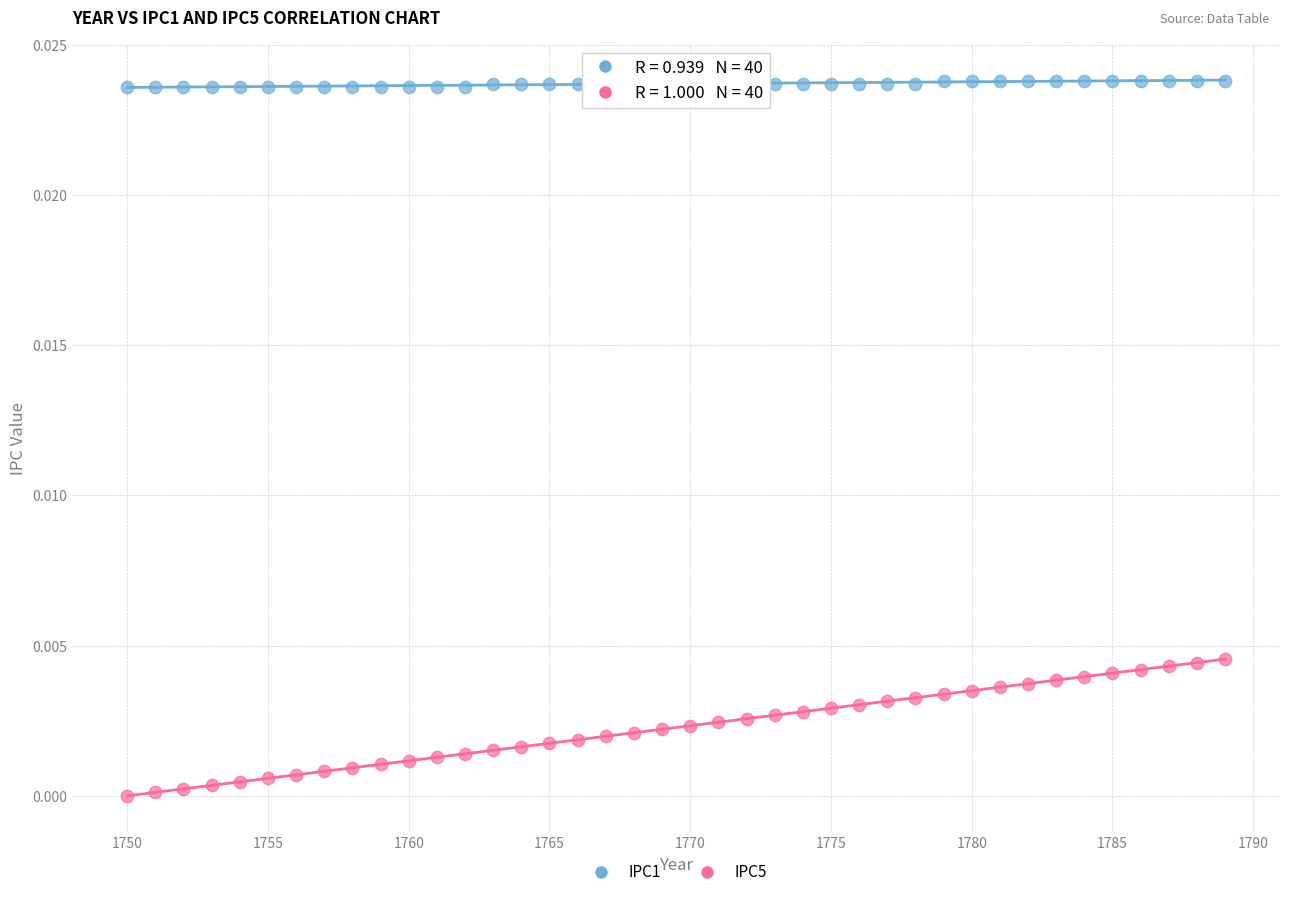

Which series contains the highest Y value?

IPC1